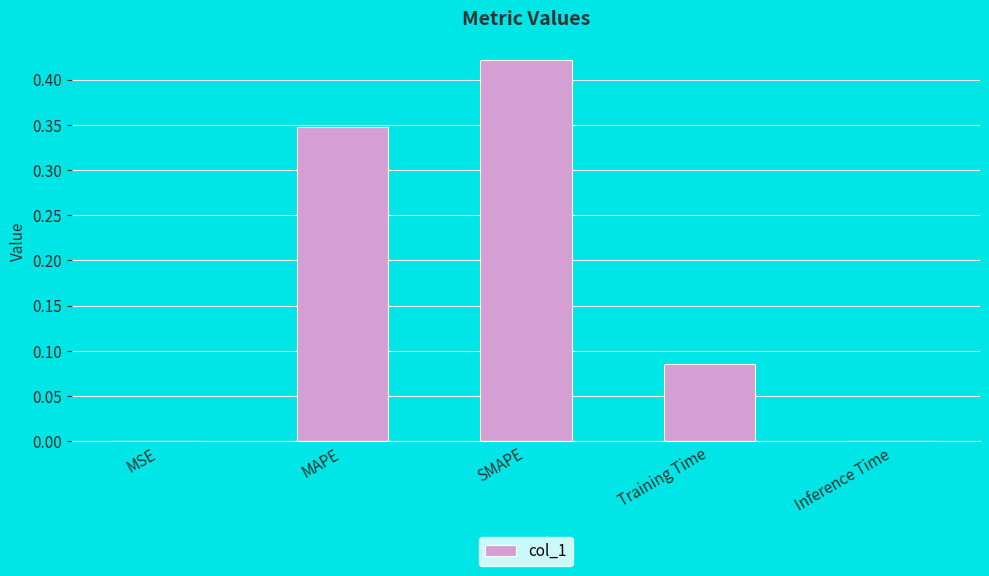

Which label corresponds to the largest value in the chart?

SMAPE